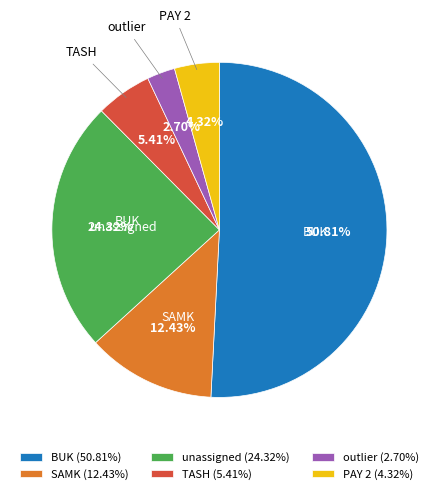

What portion of the pie excludes BUK?

49.2%